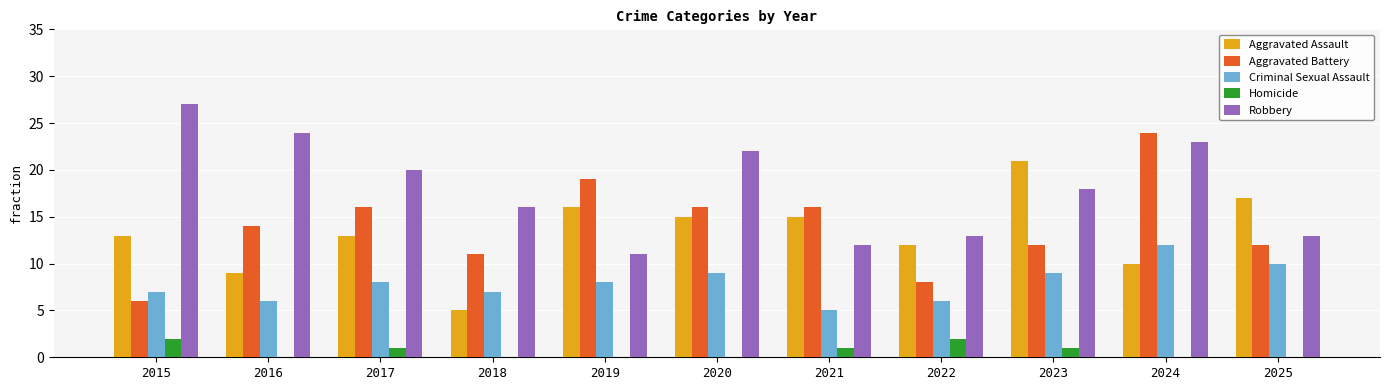

How many groups of bars are there?

11